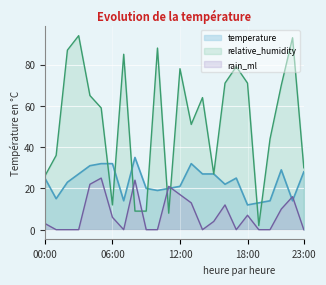

Which category has the highest value across all series?

03:00